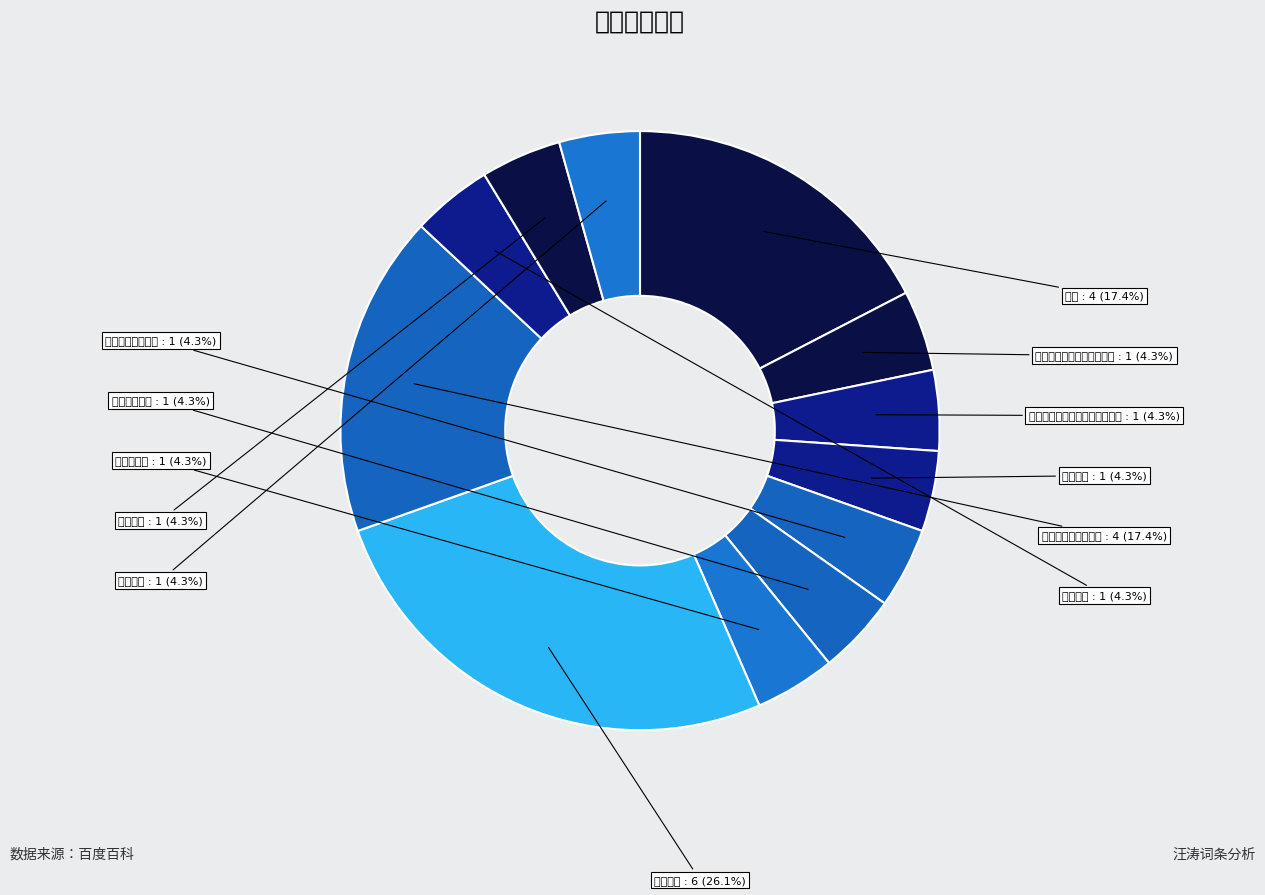

Between 客座教授 and 湖南省岳阳市平江县委书记, which is larger?

客座教授